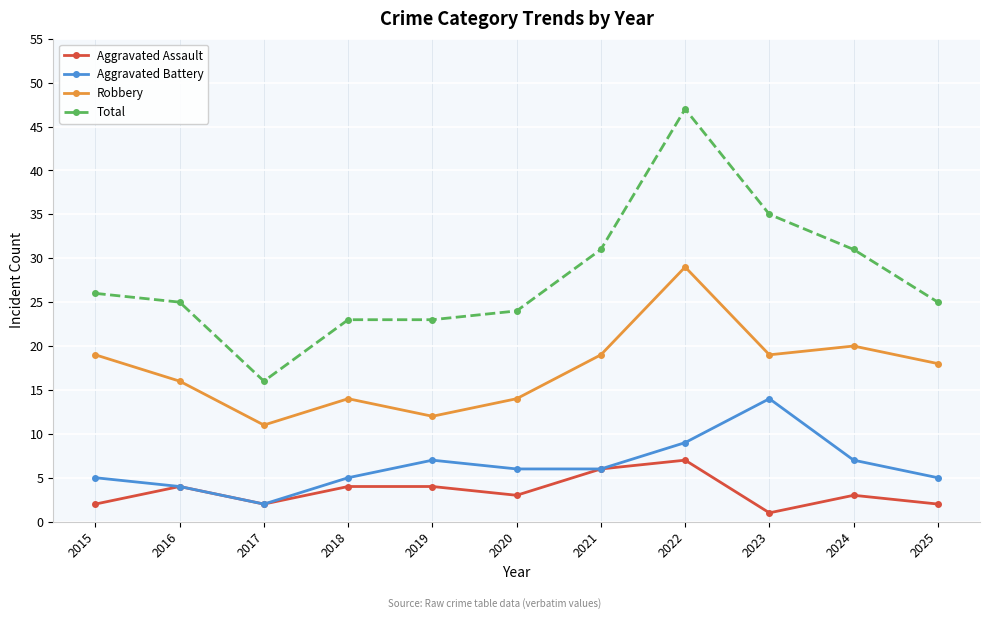

Is it true that Total equals 10 at 2020?

False